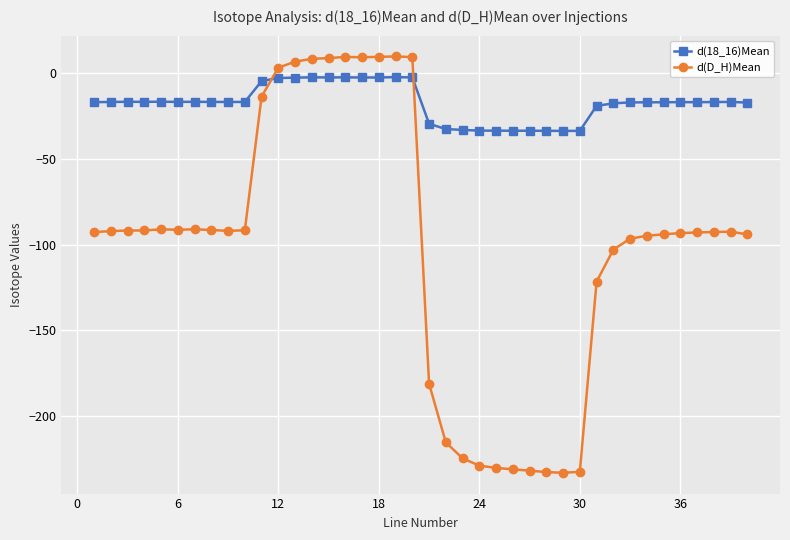

How many lines are shown in the chart?

2